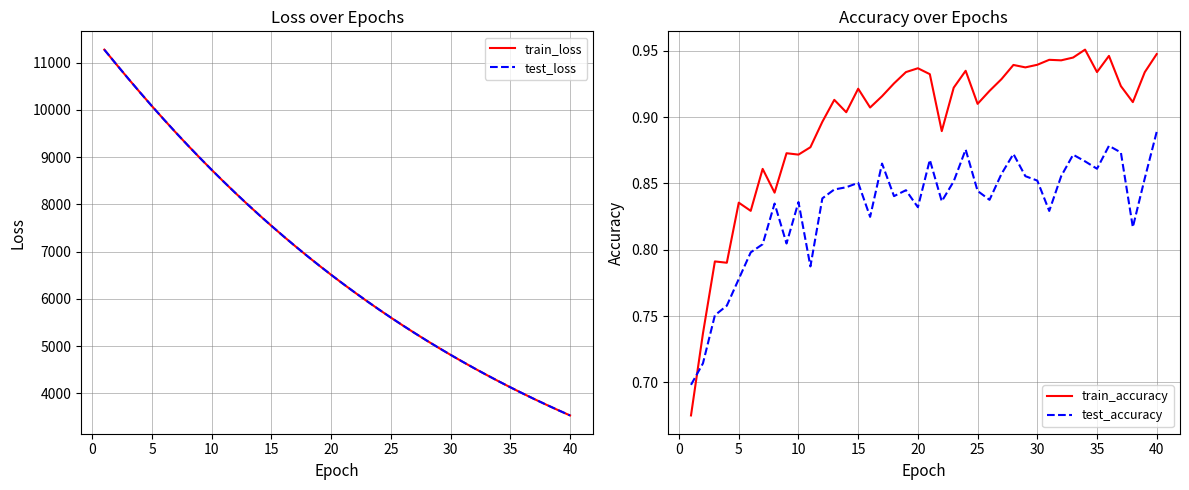

The value of test_loss at 15 is 7545.2. True or false?

True